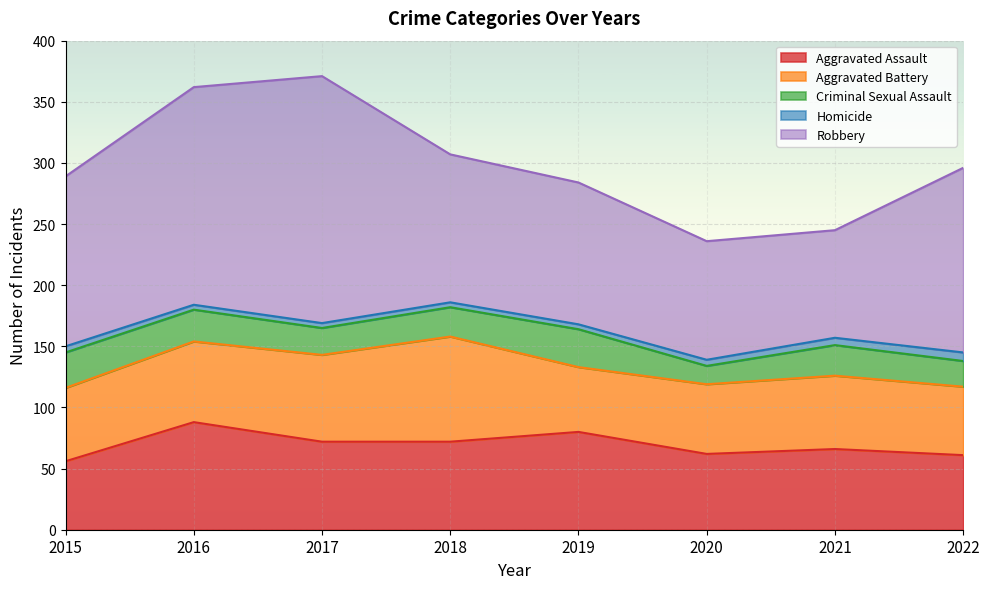

What is the sum of the Aggravated Assault values at 2019 and 2017?

152